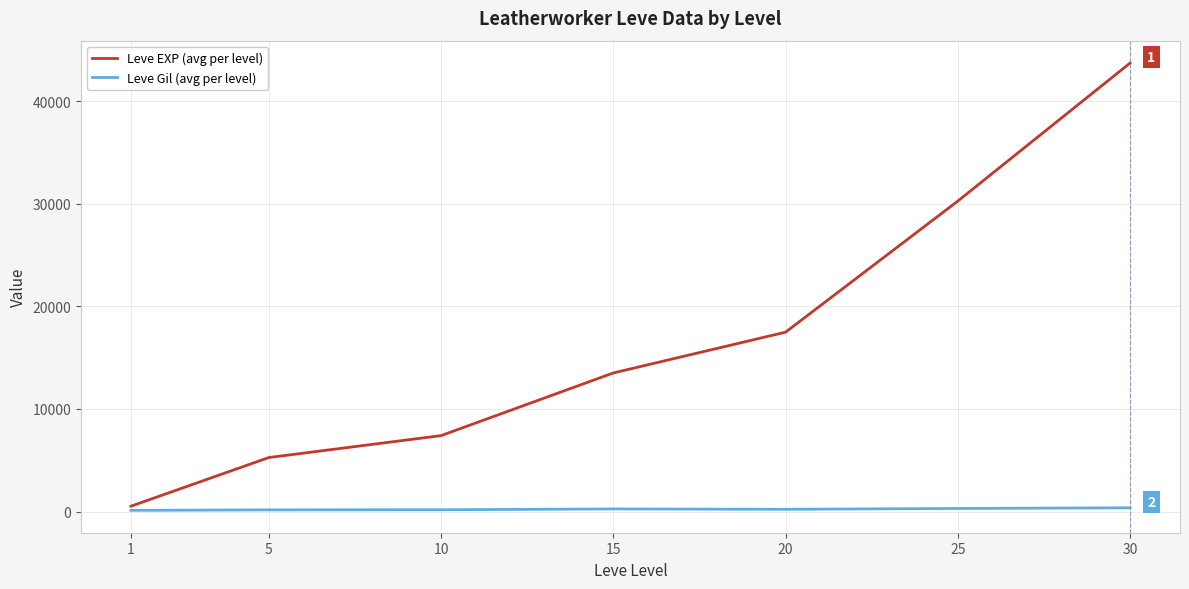

At how many categories does at least one series exceed 12964?

4